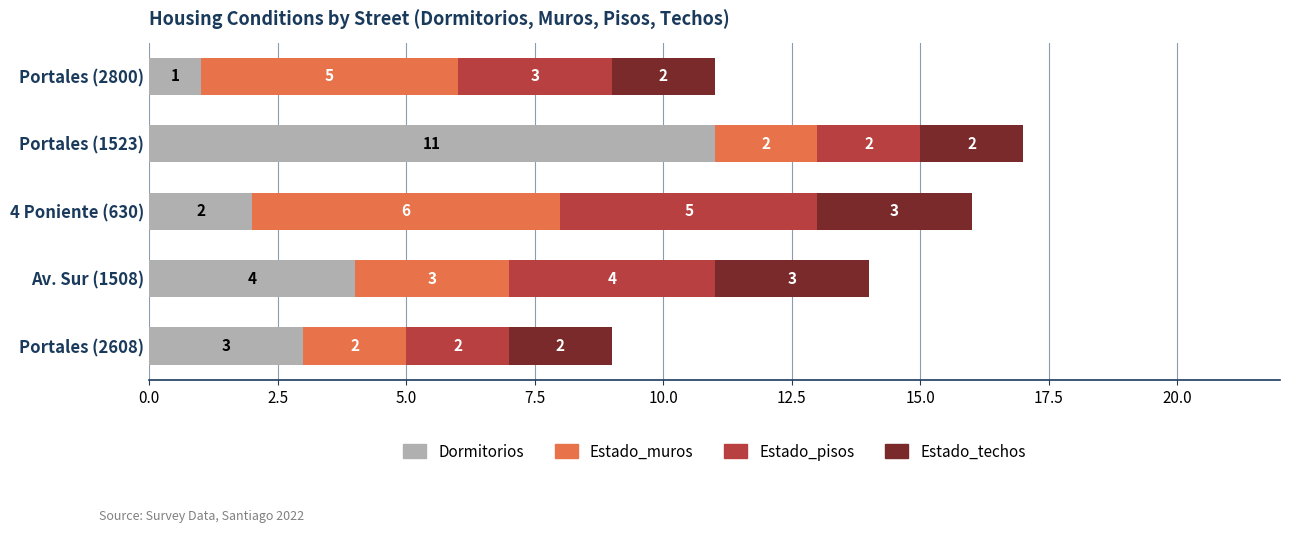

Rank the categories by Dormitorios value from highest to lowest.

Portales (1523), Av. Sur (1508), Portales (2608), 4 Poniente (630), Portales (2800)